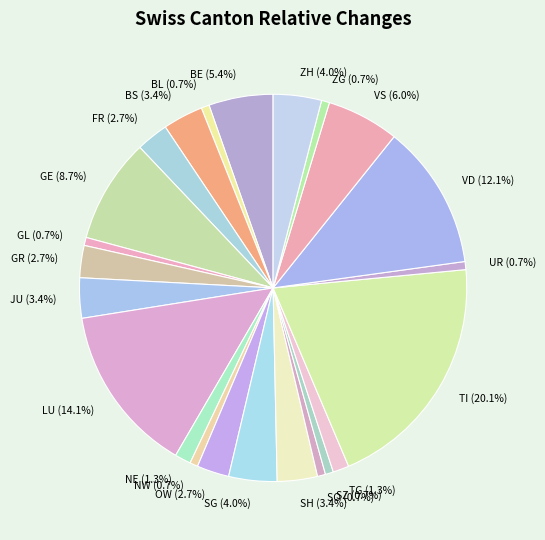

Between BE and OW, which is larger?

BE